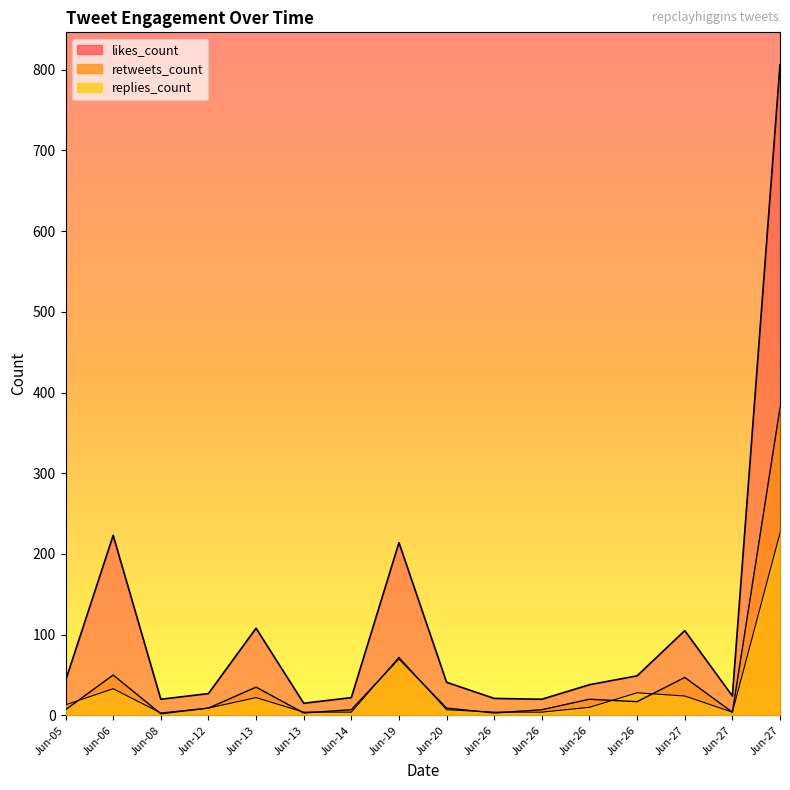

What value does the likes_count series have at Jun-26, to the nearest 10?

50